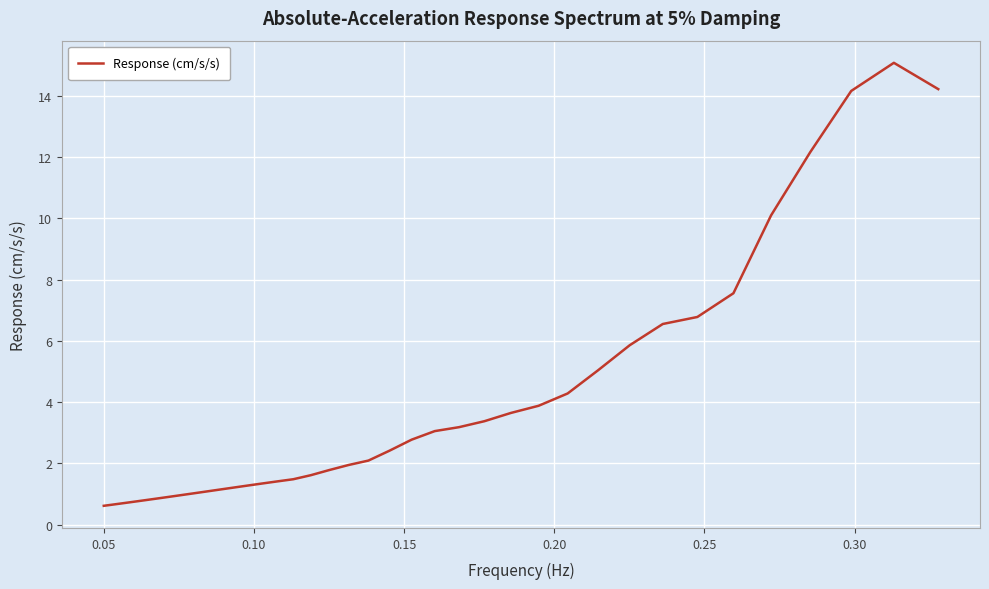

What is the difference between the maximum and minimum values?

14.5